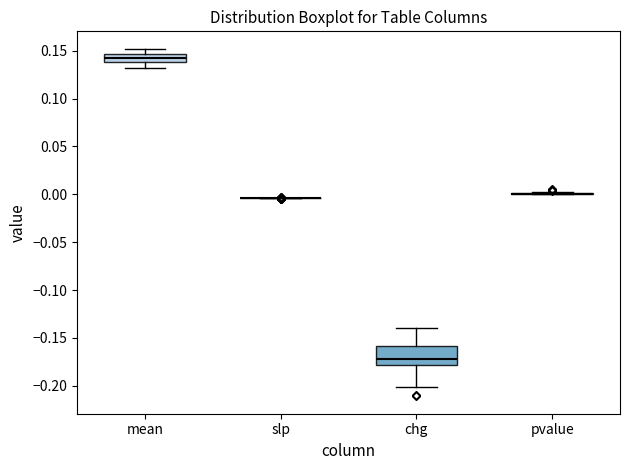

Reading left to right, read every box against the y-axis: the position of its median line, the range the box covers, and the ends of its whiskers. The values are not printed on the chart, so give them approximately, as read against the axis.

mean: median 0.140 (inside the box), box 0.140 to 0.145, whiskers 0.130 to 0.150
slp: box collapsed to a line at -0.005, whiskers -0.005 to -0.005
chg: median -0.170, box -0.180 to -0.160, whiskers -0.200 to -0.140
pvalue: box collapsed to a line at 0.000, whiskers 0.000 to 0.000